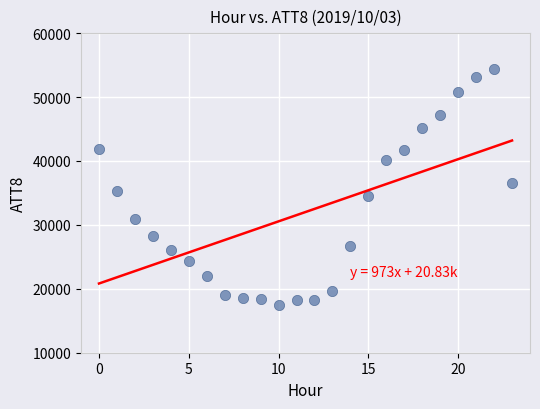

What is the range of Y values (max minus min)?

37000